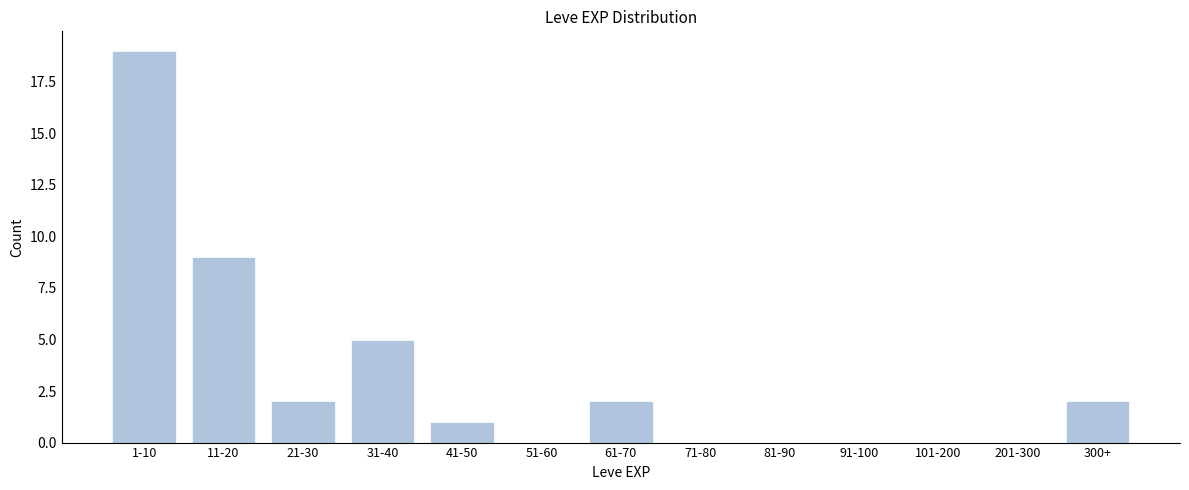

Reading left to right, extract all data points from this chart.

1-10=19	11-20=9	21-30=2	31-40=5	41-50=1	51-60=0	61-70=2	71-80=0	81-90=0	91-100=0	101-200=0	201-300=0	300+=2